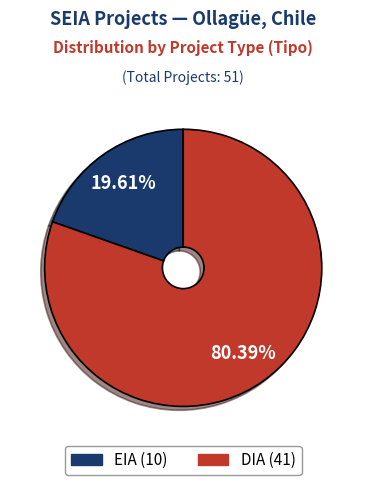

Is it true that EIA is 20% of the pie?

True